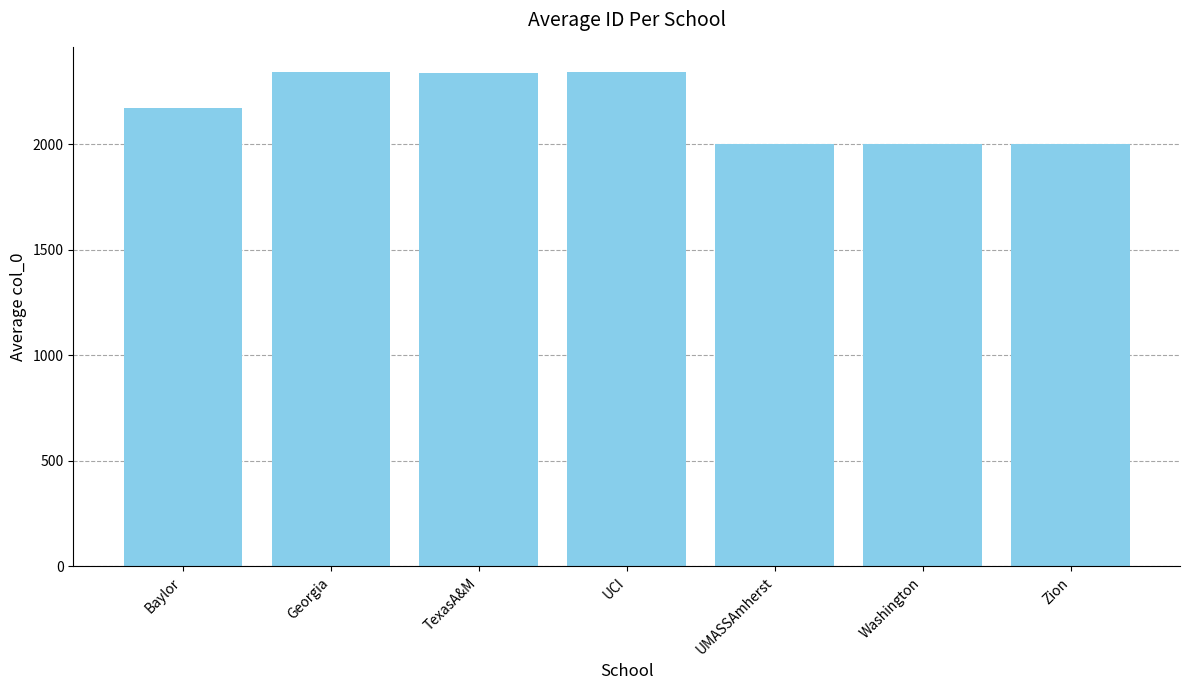

What value does the data have at Zion?

2004.0